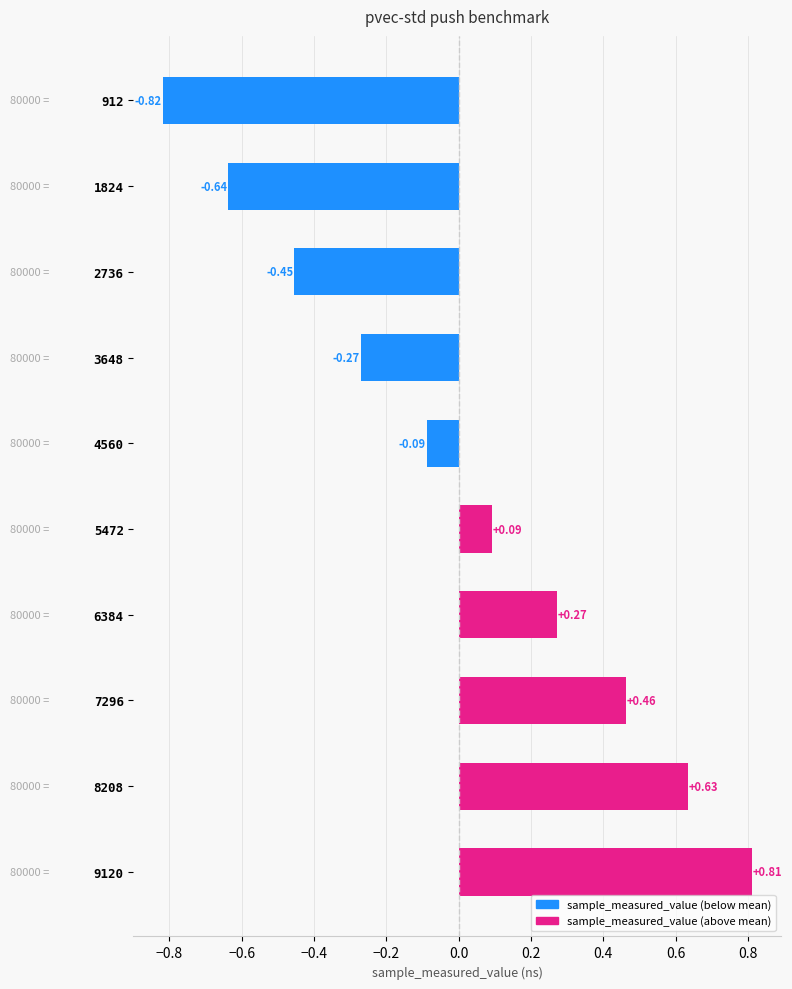

Which label corresponds to the largest value in the chart?

9120